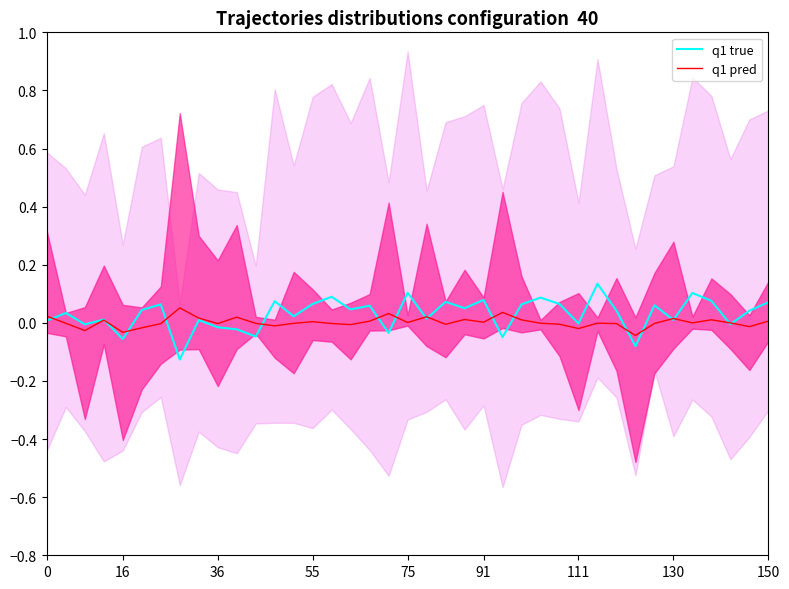

List the series in order of their peak value, lowest first.

q1 pred, q1 true